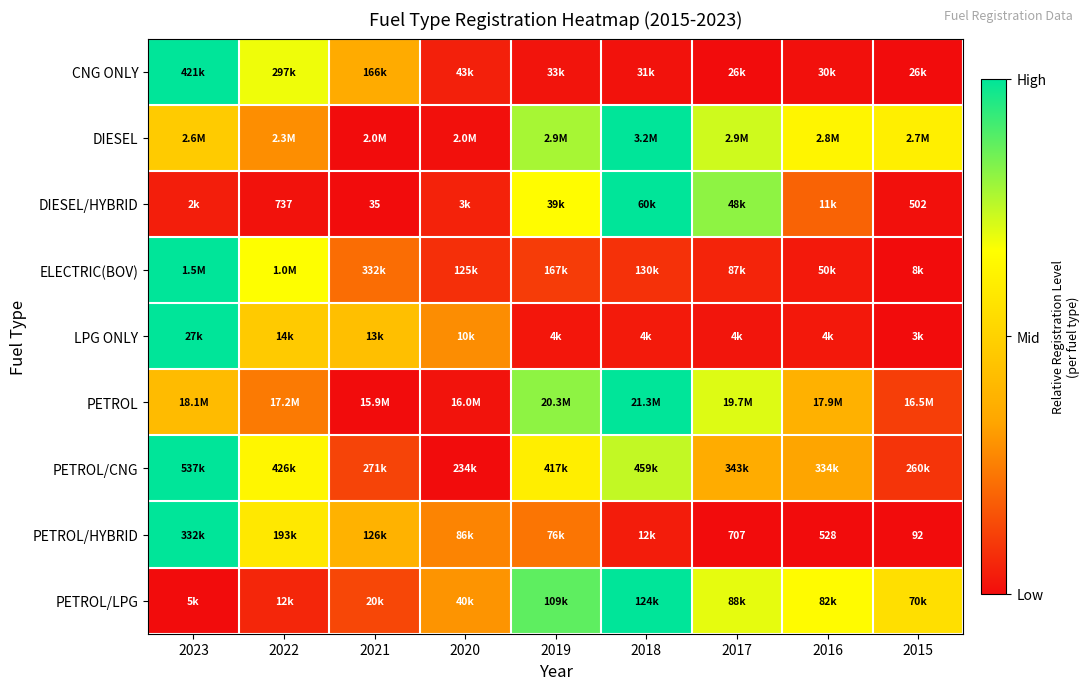

At how many categories does at least one series exceed 0?

9